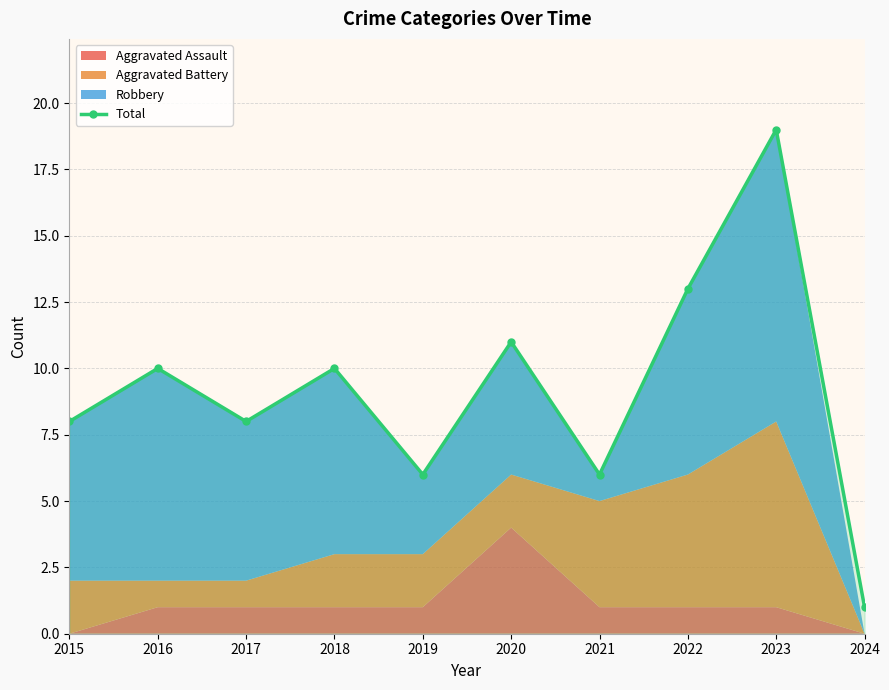

What is the value of the 6th point from the left?

11